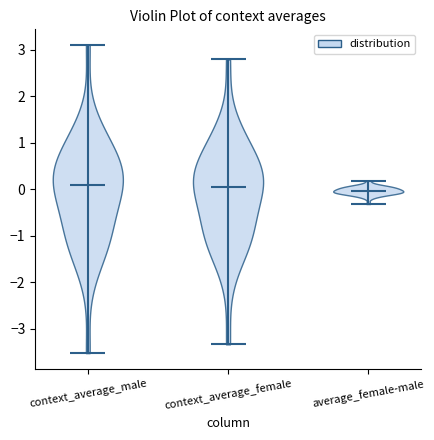

What is the highest point the violin for context_average_male reaches on the y-axis? The values are not printed on the chart, so give them approximately, as read against the axis.

3.1